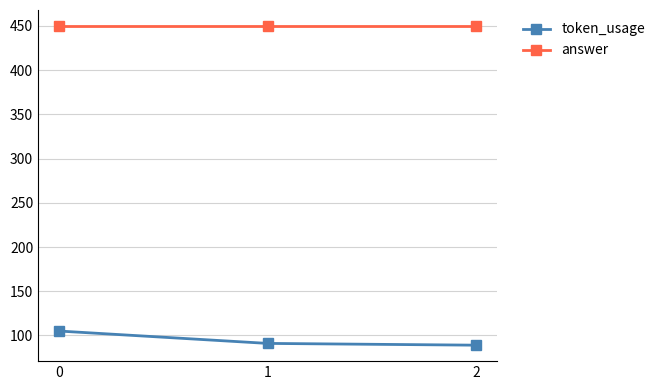

Read the answer value at 0.

450